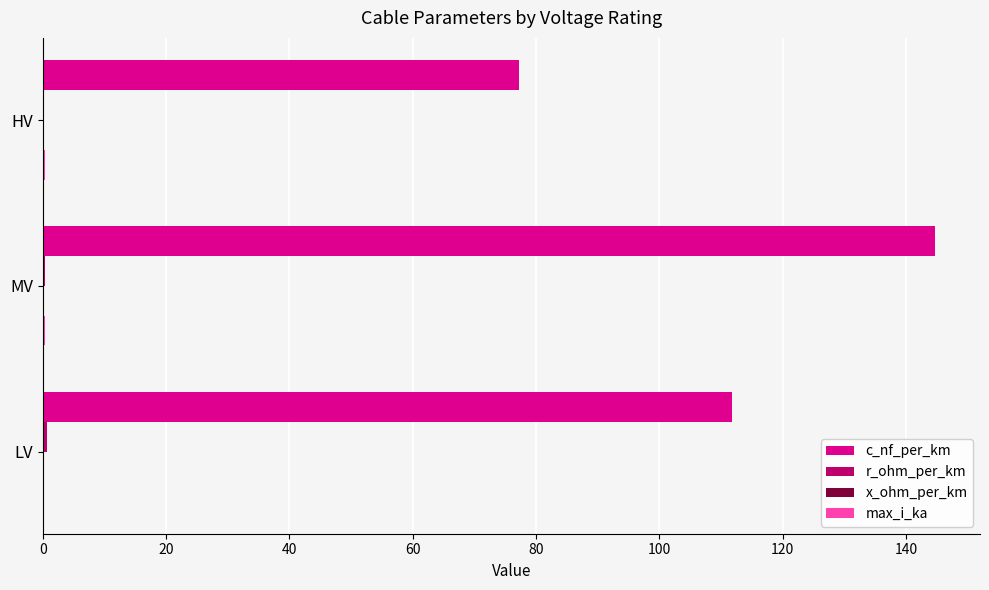

Count the number of categories in the chart.

3